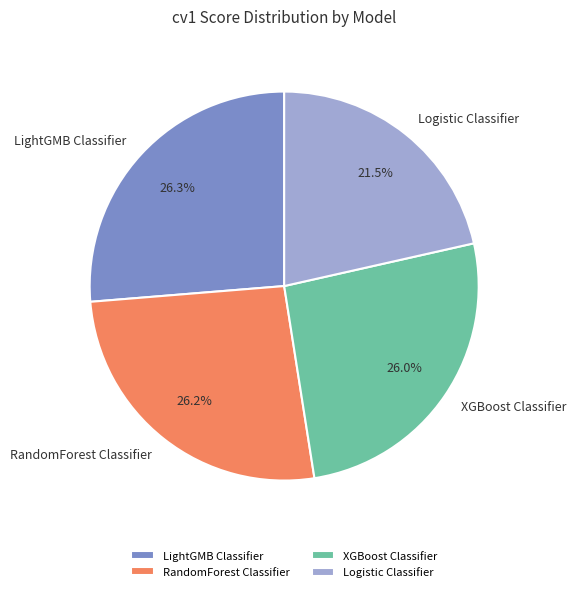

Do Logistic Classifier and XGBoost Classifier together represent more than half of the pie?

No